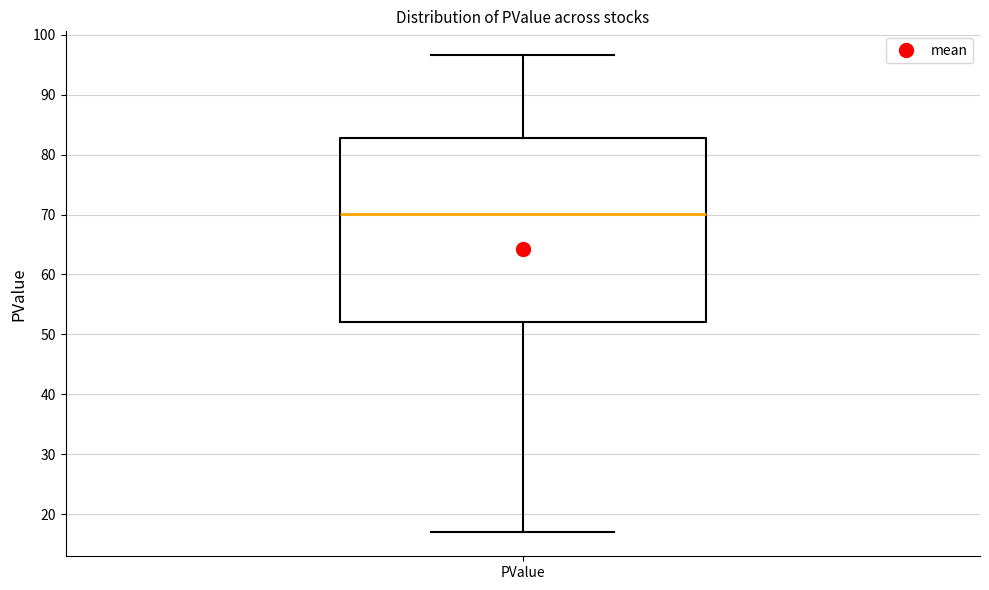

Read this box plot against the y-axis: the position of the median line, the range covered by the box, and the ends of both whiskers. The values are not printed on the chart, so give them approximately, as read against the axis.

median 70, box 52 to 83, whiskers 17 to 97